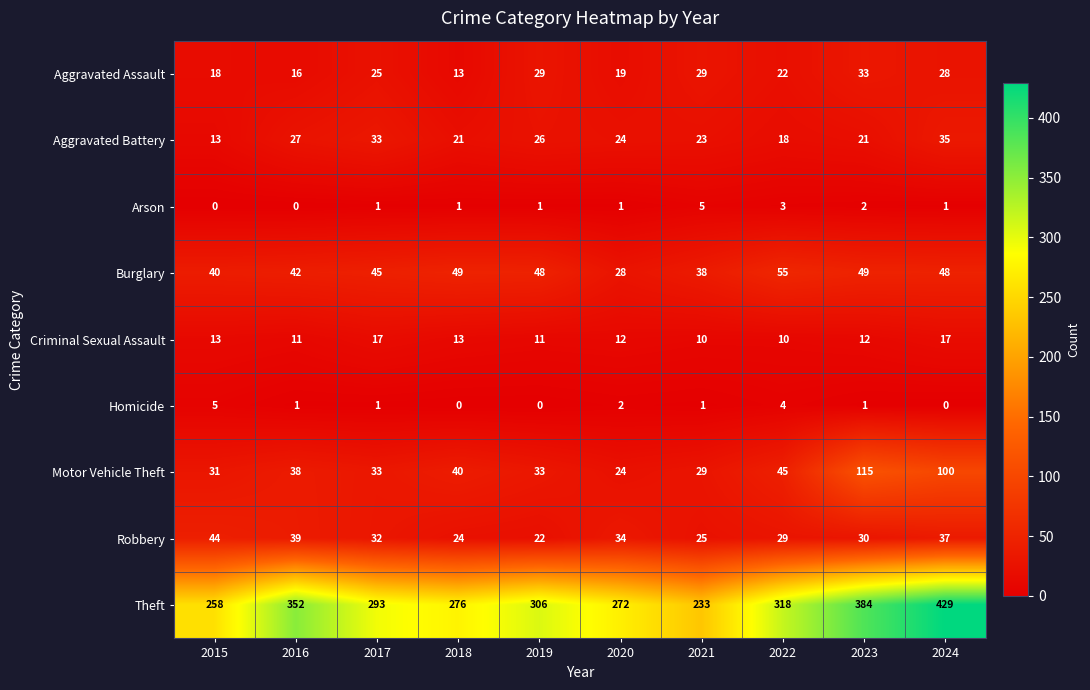

How many data points does each series have?

10